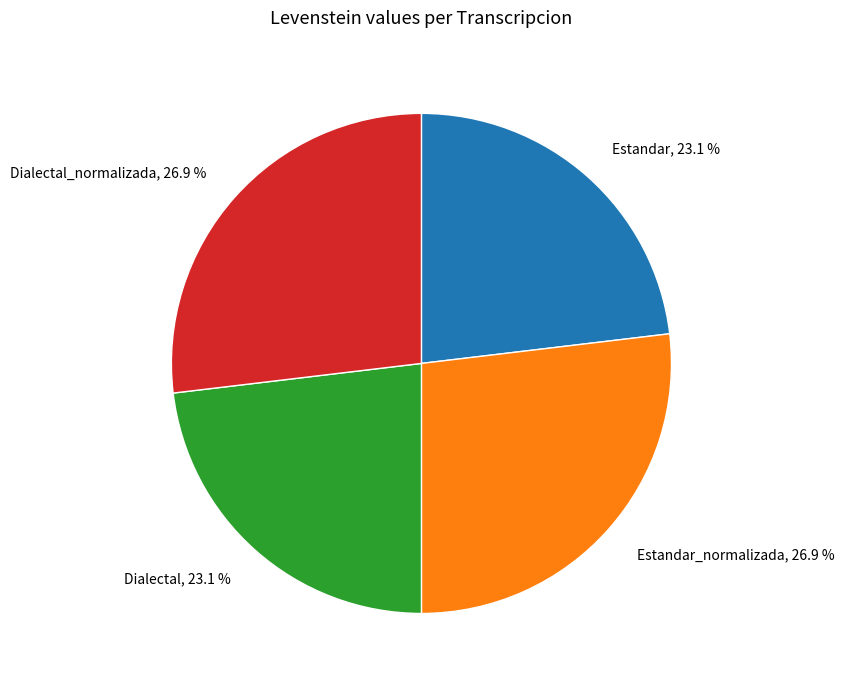

Is Dialectal, 23.1 % the majority of the pie?

No